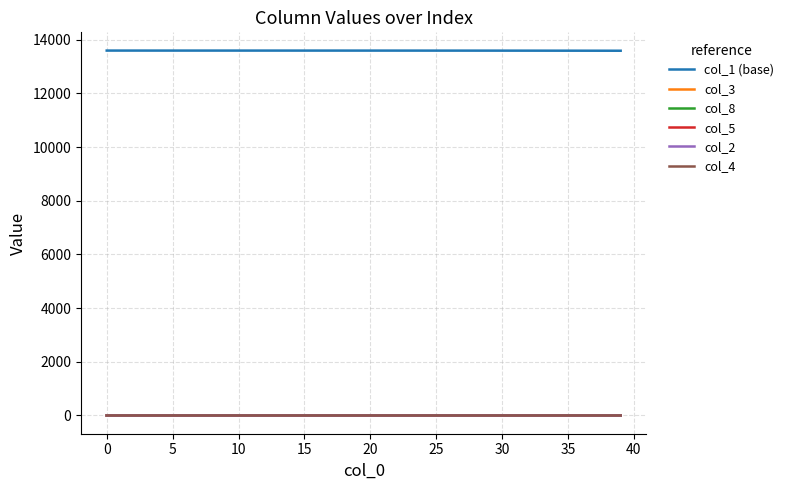

What are all the series names shown in the legend?

col_1 (base), col_3, col_8, col_5, col_2, col_4